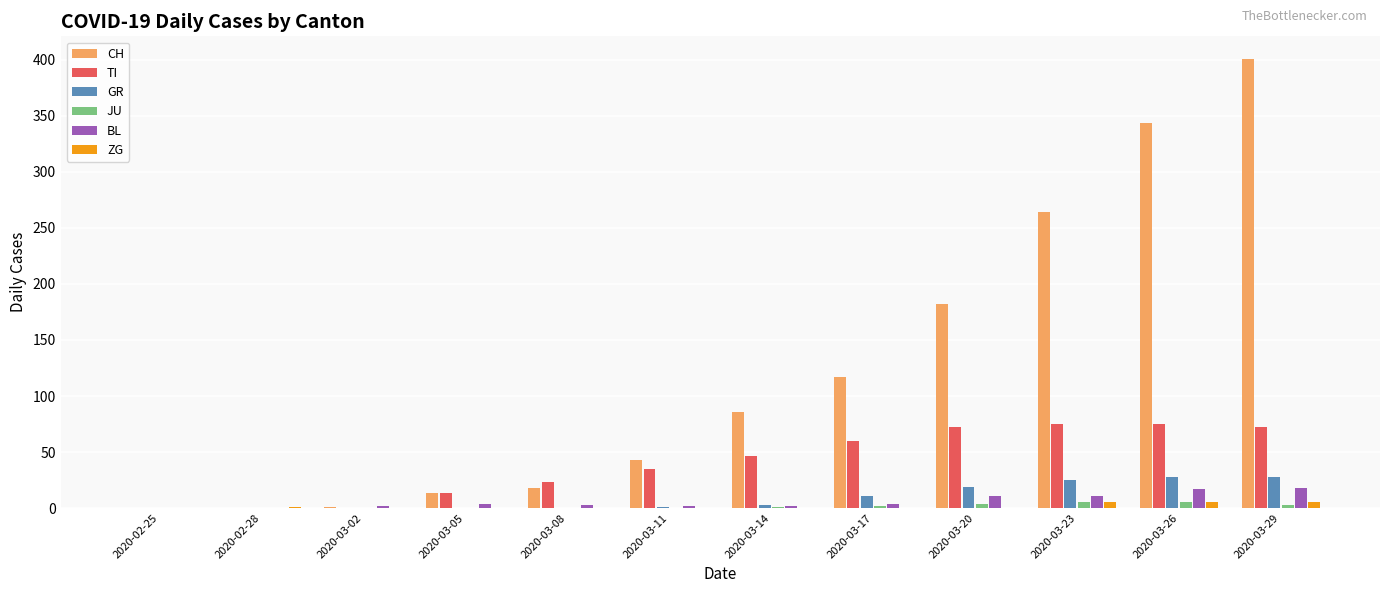

Where is CH nearest to the value 200?

2020-03-20